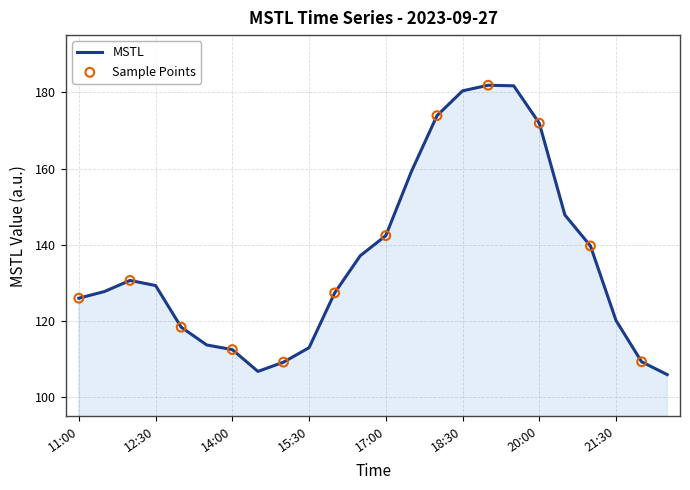

What is the difference between the maximum and minimum values?

75.9